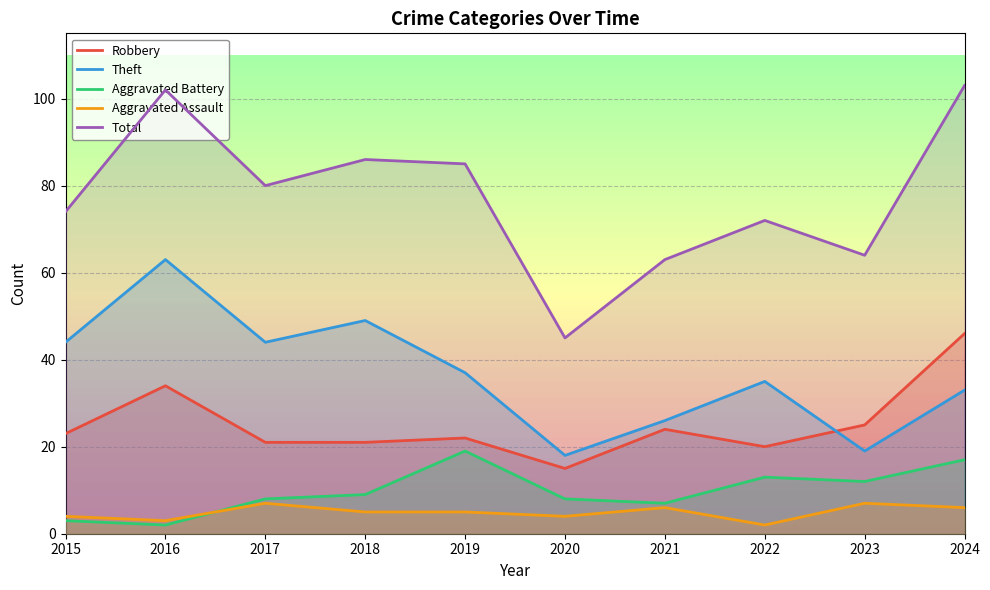

True or false: Theft and Aggravated Battery intersect in this chart.

False